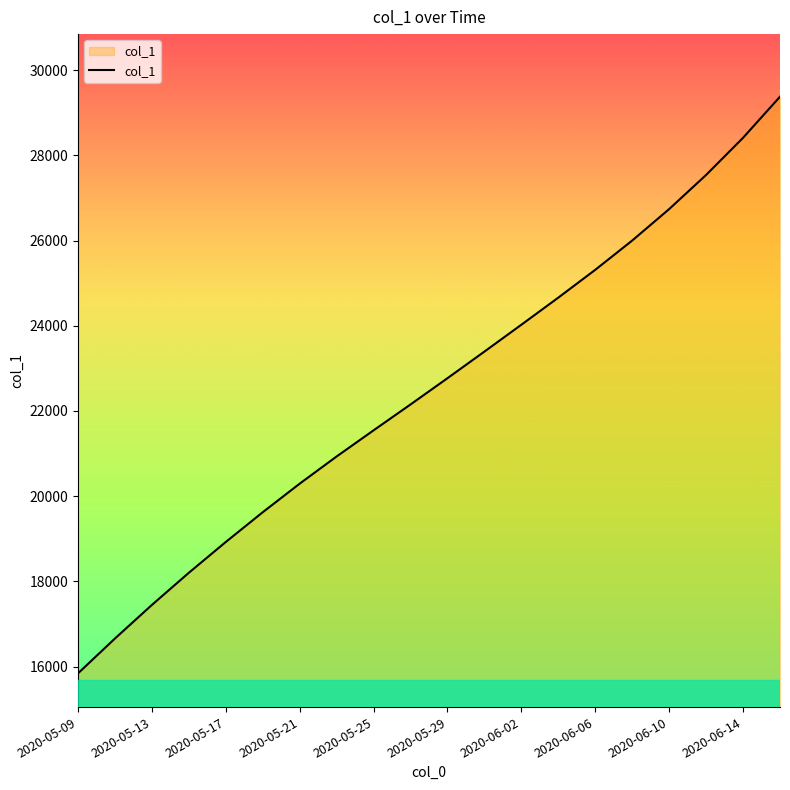

How many lines are shown in the chart?

1